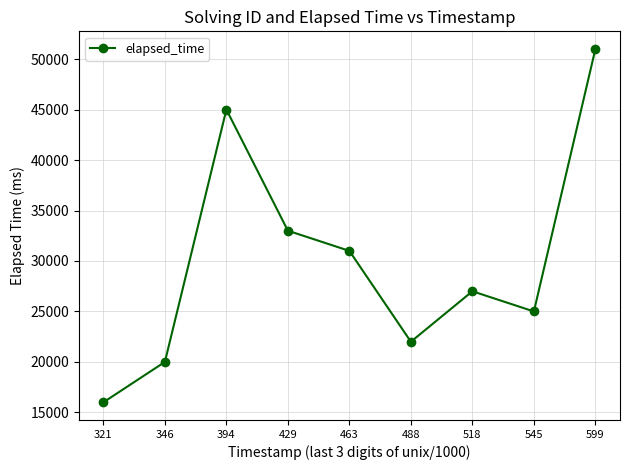

What is the ratio of the value at 518 to the value at 394?

0.6